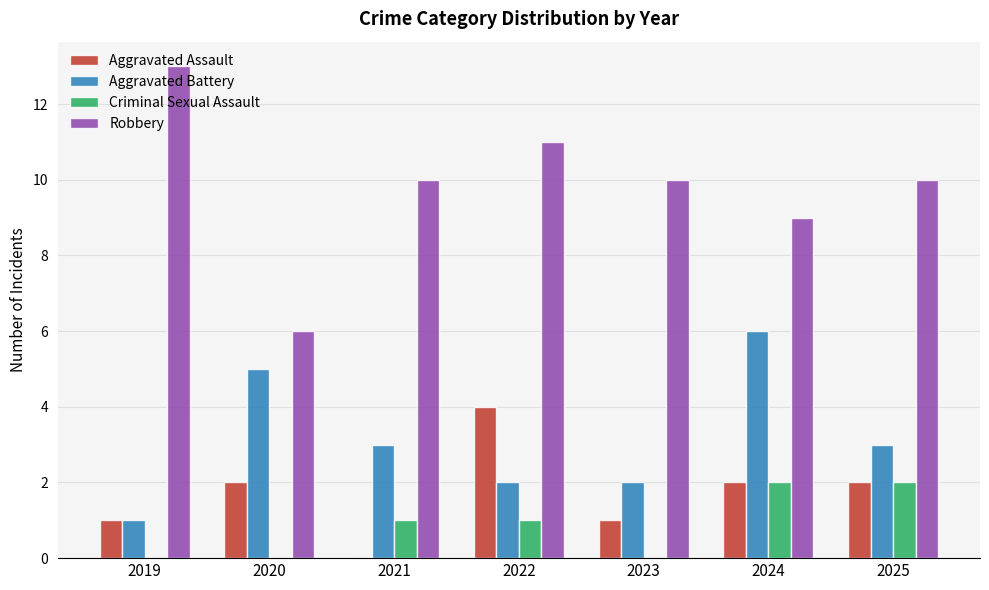

Reading left to right, what are all the values shown in this chart?

Aggravated Assault: 2019=1	2020=2	2021=0	2022=4	2023=1	2024=2	2025=2
Aggravated Battery: 2019=1	2020=5	2021=3	2022=2	2023=2	2024=6	2025=3
Criminal Sexual Assault: 2019=0	2020=0	2021=1	2022=1	2023=0	2024=2	2025=2
Robbery: 2019=13	2020=6	2021=10	2022=11	2023=10	2024=9	2025=10